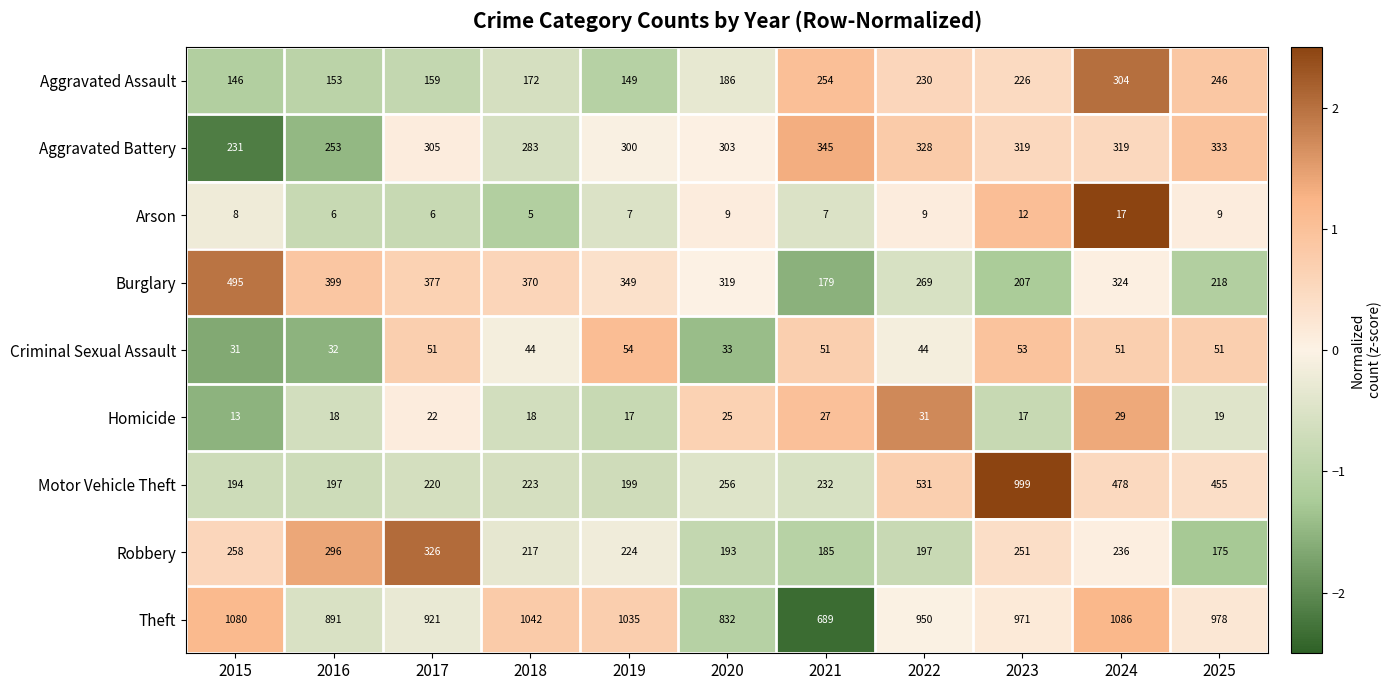

Rank the series at 2019 from highest to lowest value.

Theft, Burglary, Aggravated Battery, Robbery, Motor Vehicle Theft, Aggravated Assault, Criminal Sexual Assault, Homicide, Arson